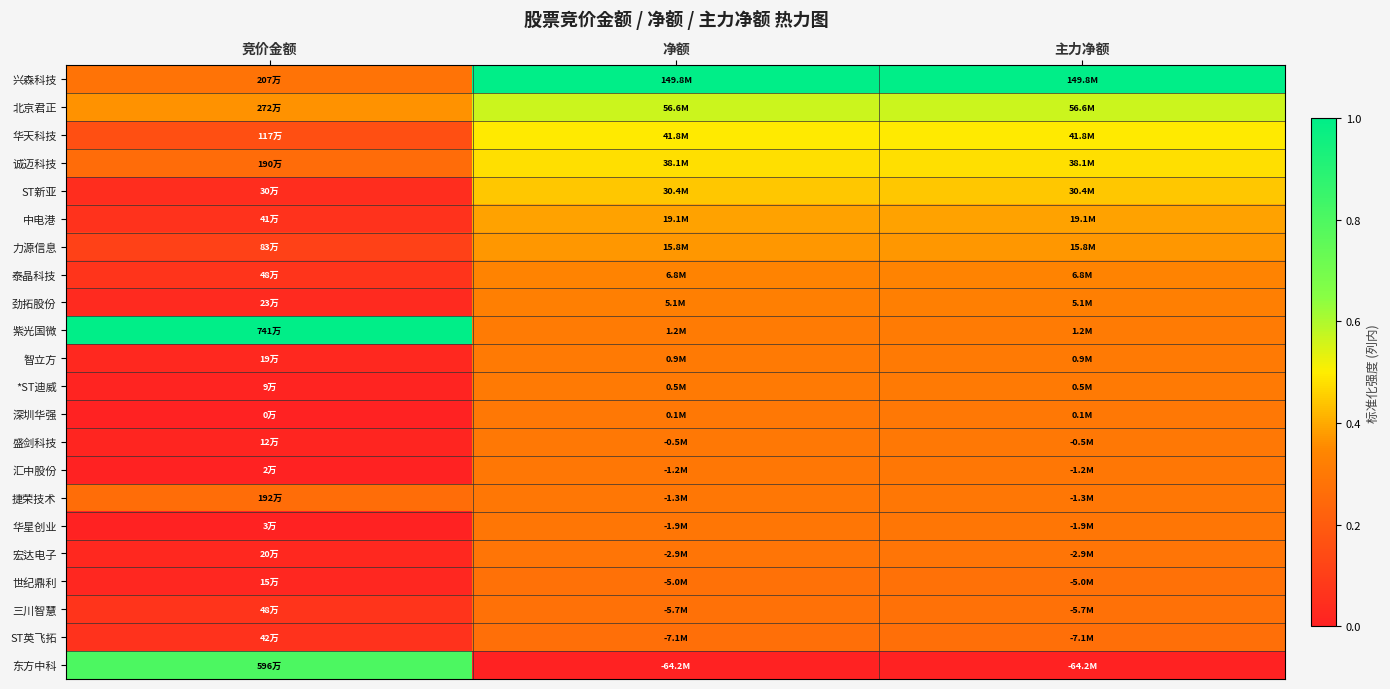

Reading right to left, list all the values displayed in this chart.

兴森科技: 主力净额=1.0	净额=1.0	竞价金额=0.3
北京君正: 主力净额=0.6	净额=0.6	竞价金额=0.4
华天科技: 主力净额=0.5	净额=0.5	竞价金额=0.2
诚迈科技: 主力净额=0.5	净额=0.5	竞价金额=0.3
ST新亚: 主力净额=0.4	净额=0.4	竞价金额=0.0
中电港: 主力净额=0.4	净额=0.4	竞价金额=0.1
力源信息: 主力净额=0.4	净额=0.4	竞价金额=0.1
泰晶科技: 主力净额=0.3	净额=0.3	竞价金额=0.1
劲拓股份: 主力净额=0.3	净额=0.3	竞价金额=0.0
紫光国微: 主力净额=0.3	净额=0.3	竞价金额=1.0
智立方: 主力净额=0.3	净额=0.3	竞价金额=0.0
*ST迪威: 主力净额=0.3	净额=0.3	竞价金额=0.0
深圳华强: 主力净额=0.3	净额=0.3	竞价金额=0.0
盛剑科技: 主力净额=0.3	净额=0.3	竞价金额=0.0
汇中股份: 主力净额=0.3	净额=0.3	竞价金额=0.0
捷荣技术: 主力净额=0.3	净额=0.3	竞价金额=0.3
华星创业: 主力净额=0.3	净额=0.3	竞价金额=0.0
宏达电子: 主力净额=0.3	净额=0.3	竞价金额=0.0
世纪鼎利: 主力净额=0.3	净额=0.3	竞价金额=0.0
三川智慧: 主力净额=0.3	净额=0.3	竞价金额=0.1
ST英飞拓: 主力净额=0.3	净额=0.3	竞价金额=0.1
东方中科: 主力净额=0.0	净额=0.0	竞价金额=0.8